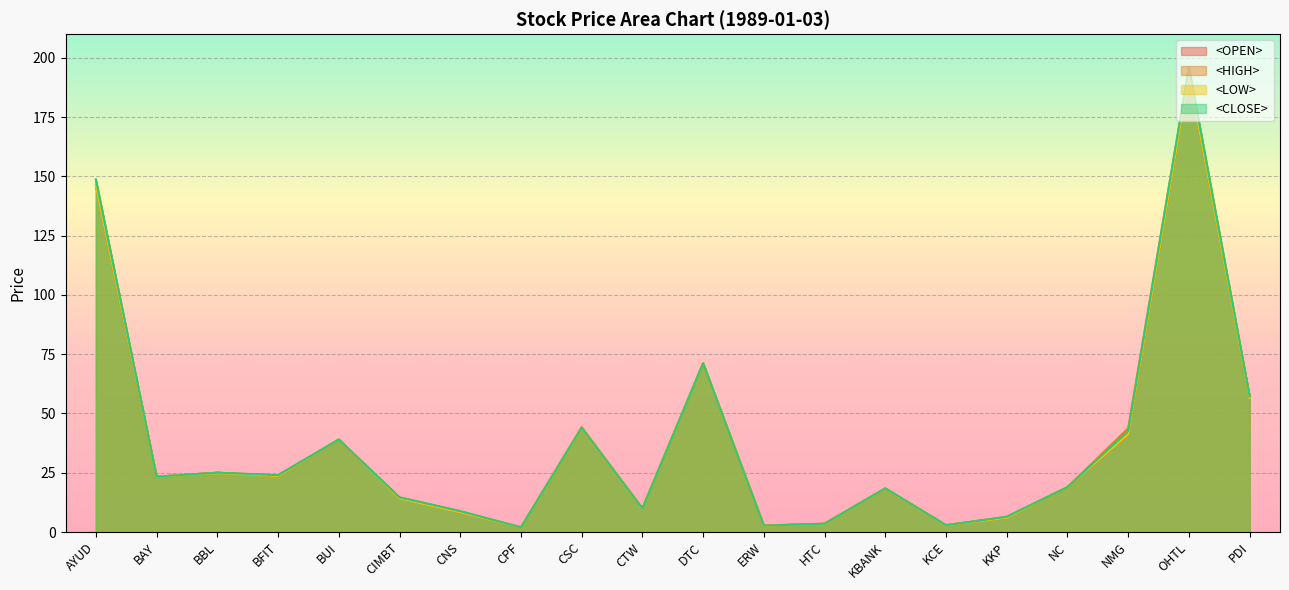

True or false: <LOW> line and <CLOSE> line cross at least once.

False